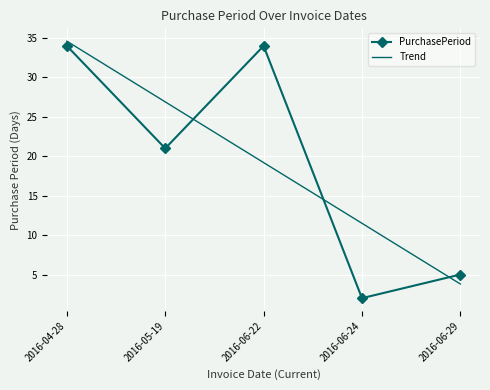

Reading right to left, transcribe all the data shown in this chart.

PurchasePeriod: 2016-06-29=5.0	2016-06-24=2.0	2016-06-22=34.0	2016-05-19=21.0	2016-04-28=34.0
Trend: 2016-06-29=3.8	2016-06-24=11.5	2016-06-22=19.2	2016-05-19=26.9	2016-04-28=34.6